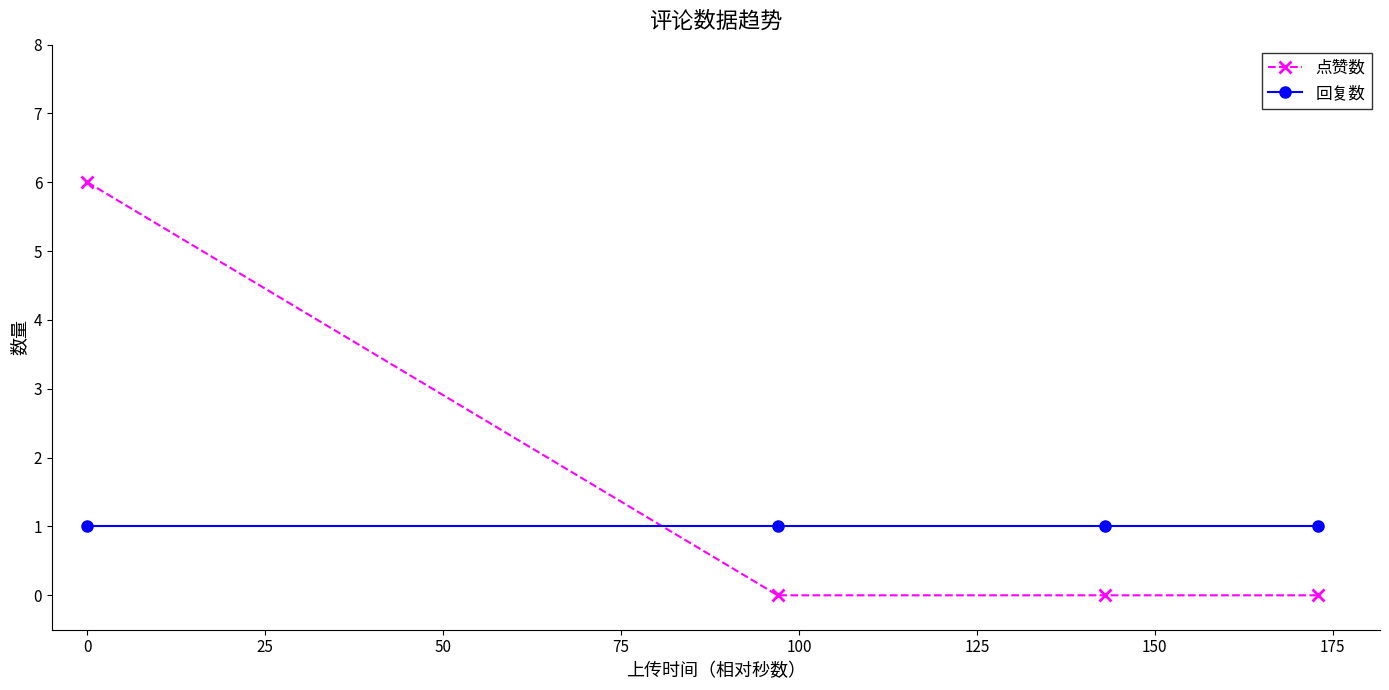

True or false: 点赞数 and 回复数 cross at least once.

True